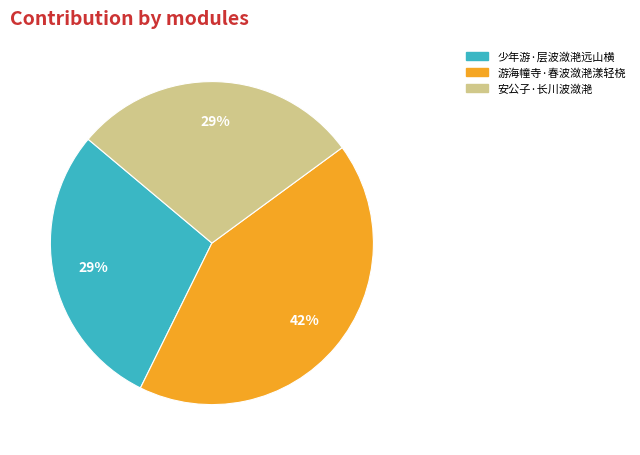

True or false: 安公子·长川波潋滟 accounts for 16% of the total.

False